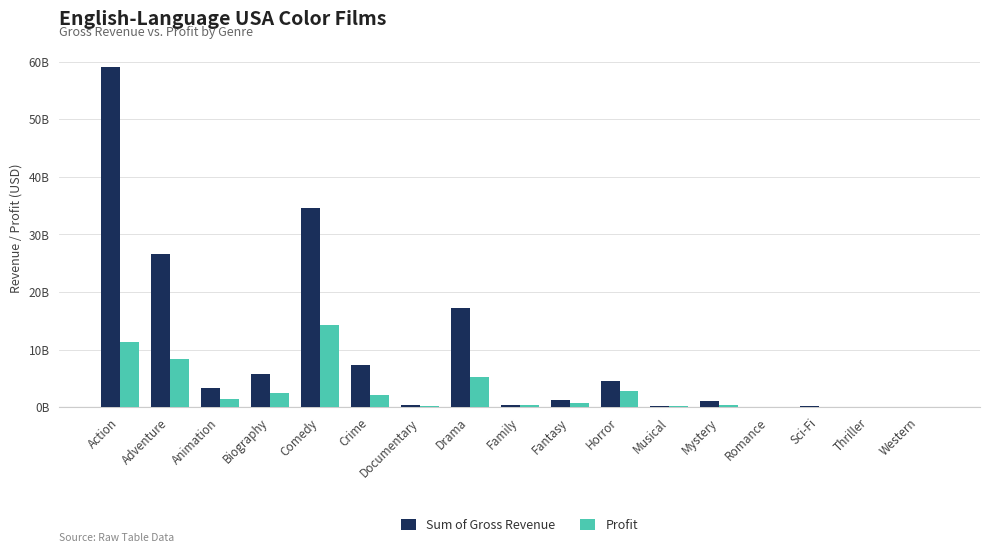

Are the bars grouped side by side (vs. stacked)?

Yes